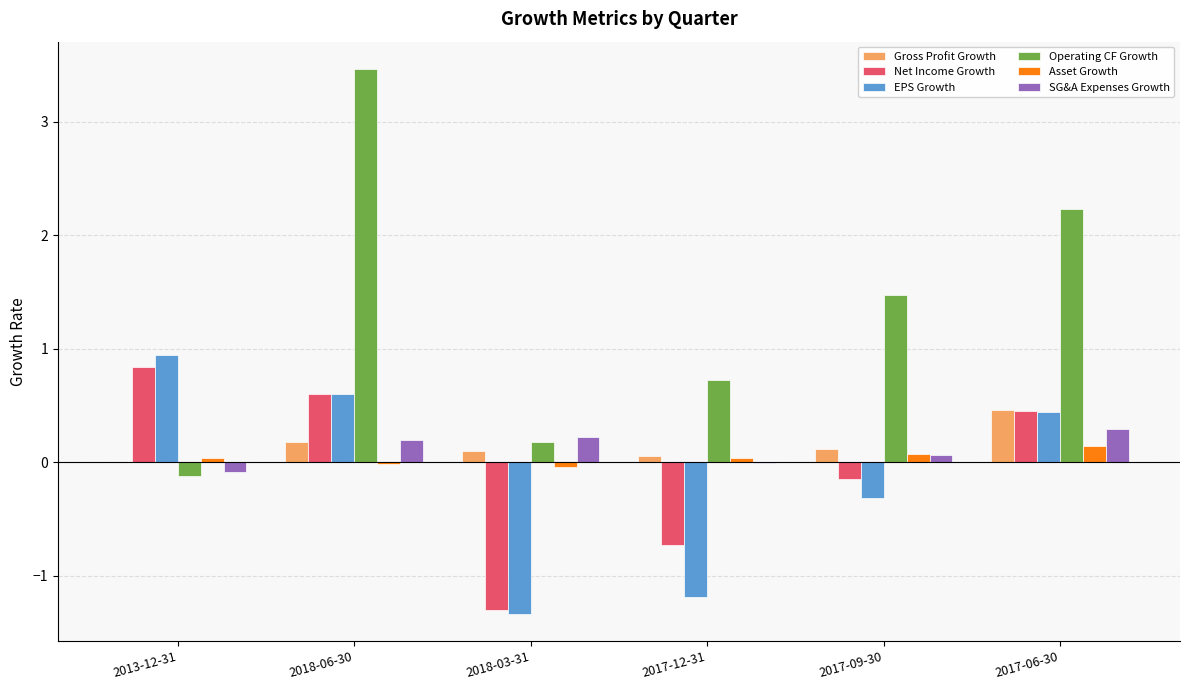

At which label is Gross Profit Growth closest to 0?

2013-12-31